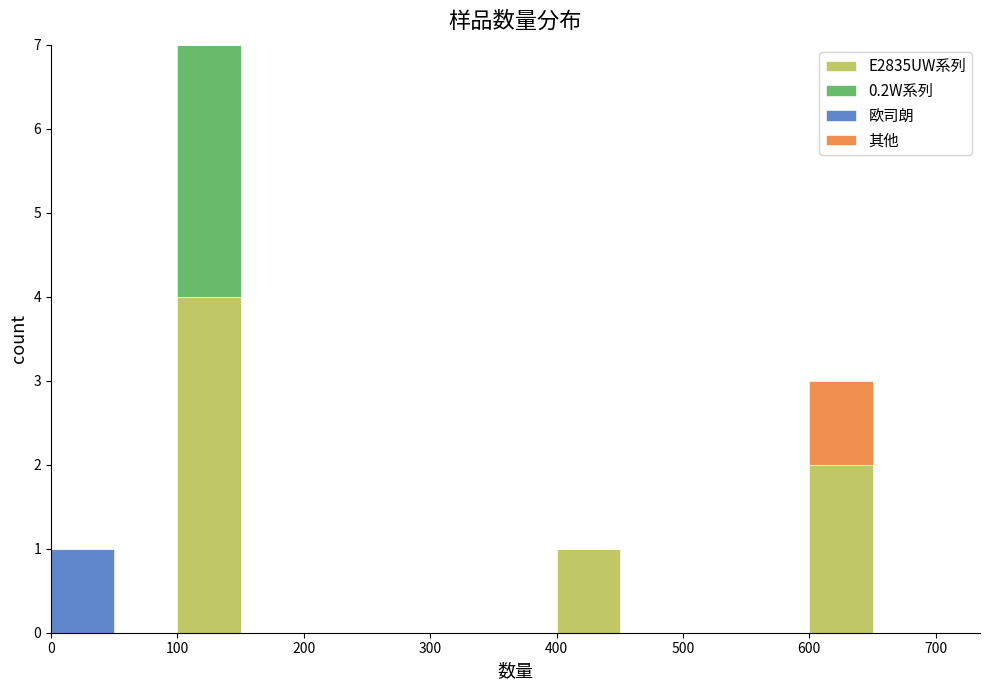

What is the total height of the stacked bar covering 0 to 50 on the x-axis? The values are not printed on the chart, so give them approximately, as read against the axis.

1